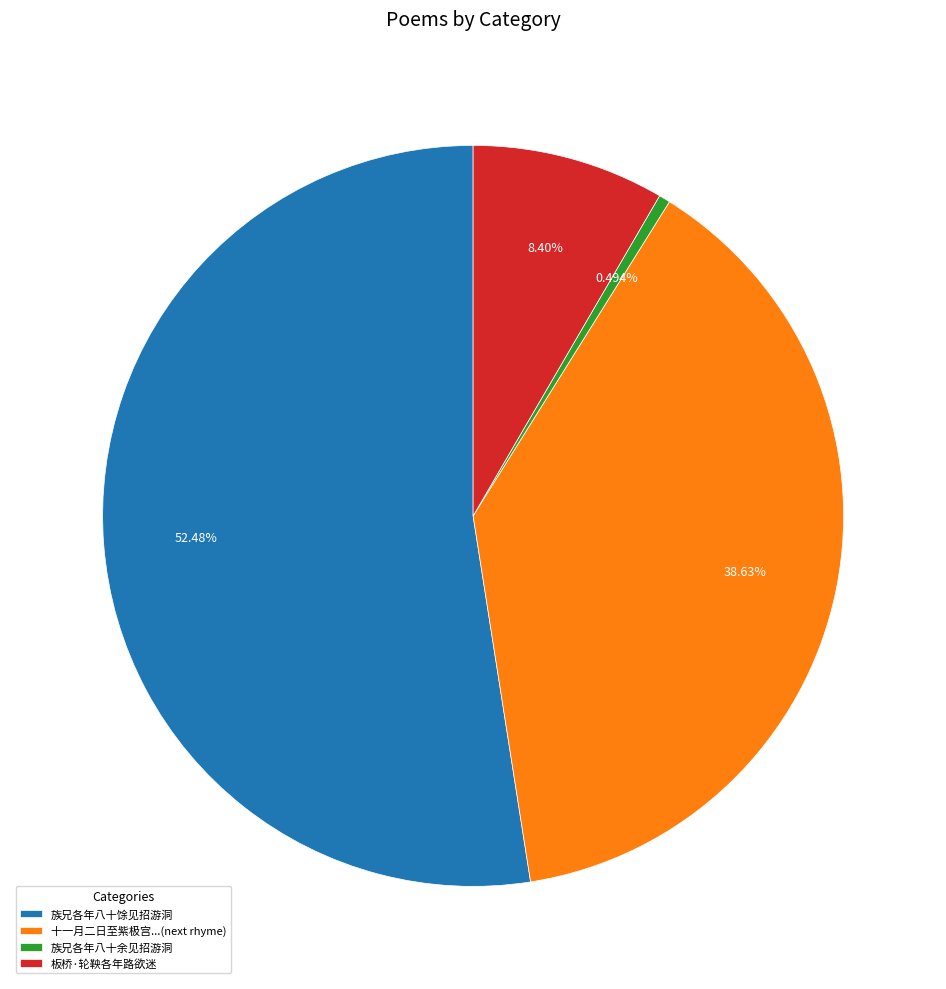

Does any single category account for the majority?

Yes